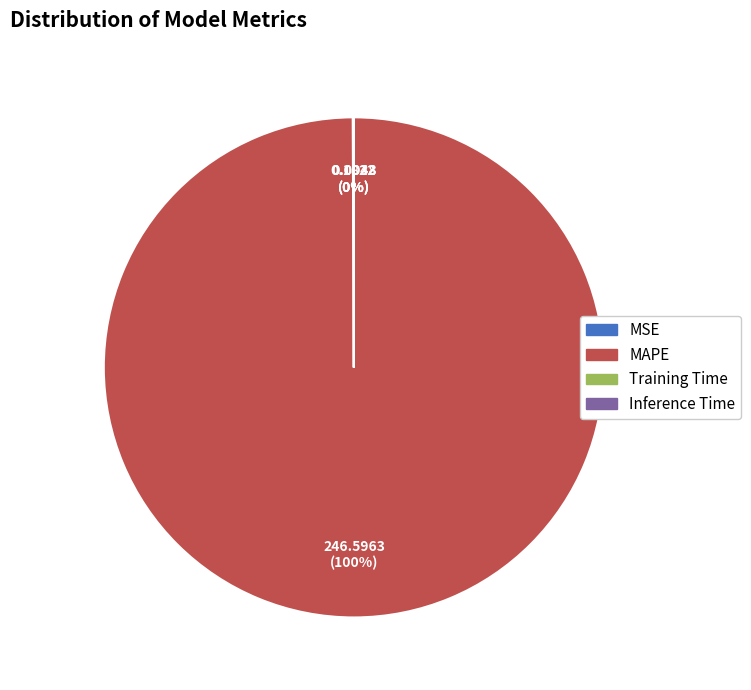

To the nearest percent, what is the average slice percentage?

25%